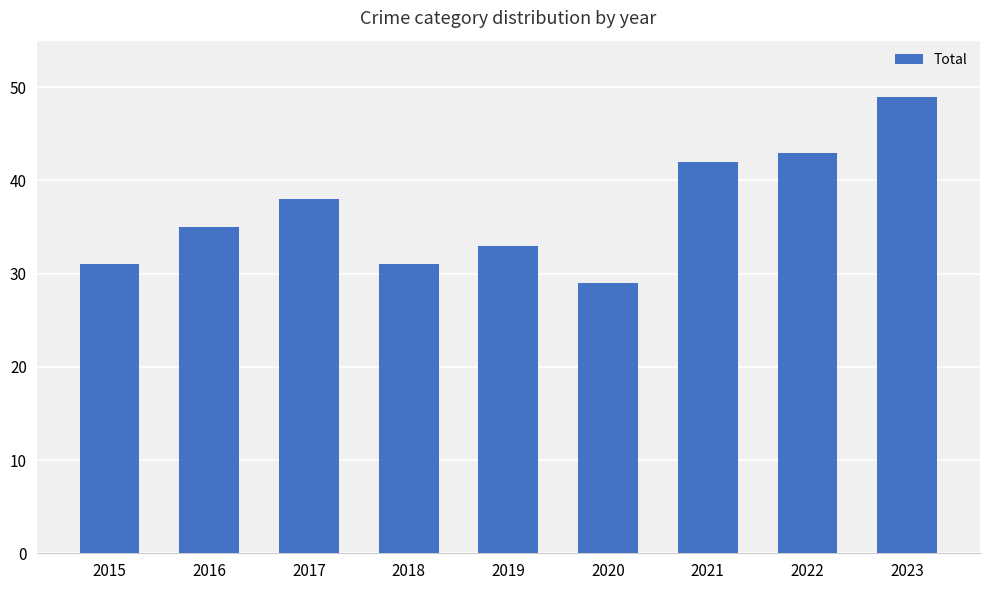

Which has a higher value, 2018 or 2022?

2022